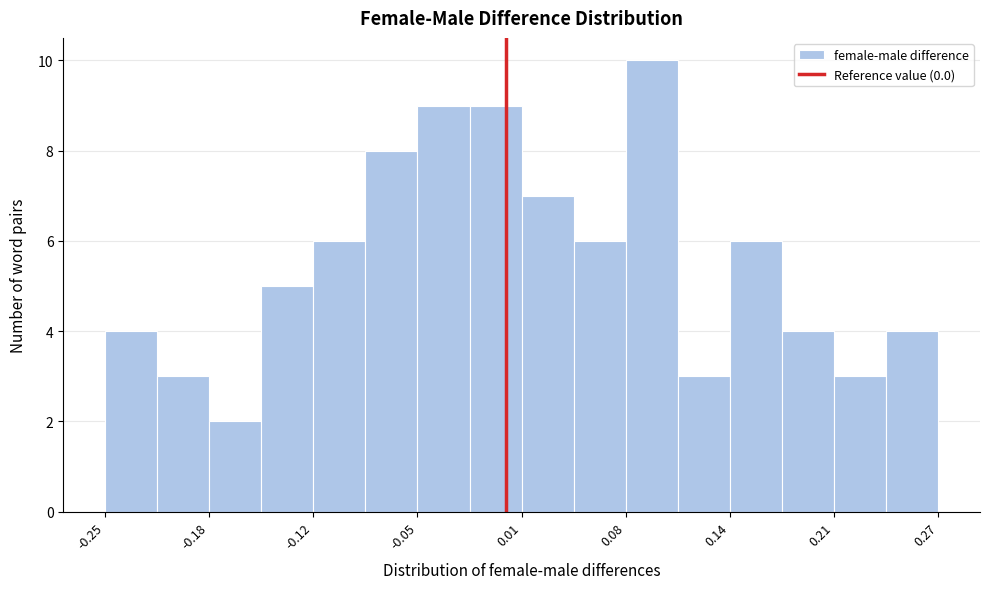

Around what value on the x-axis is the tallest bar? Give the approximate position of its centre, as read against the axis.

0.09